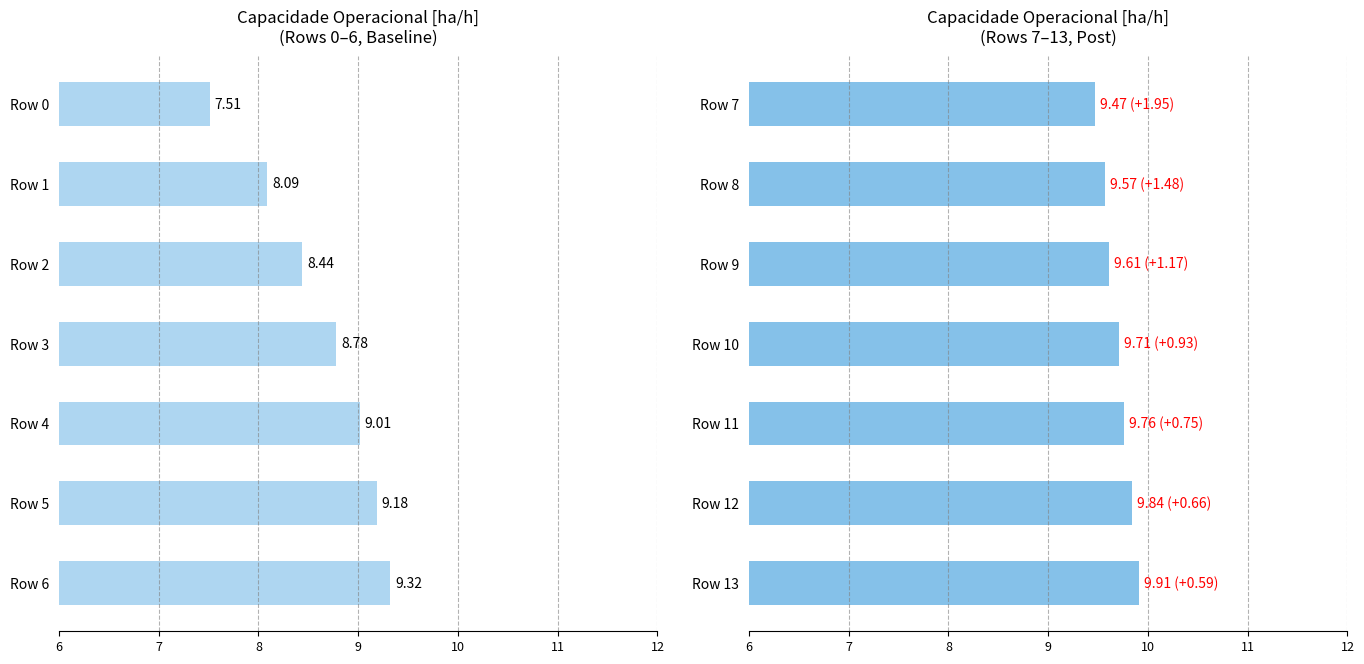

What is the maximum value shown in the chart?

9.9